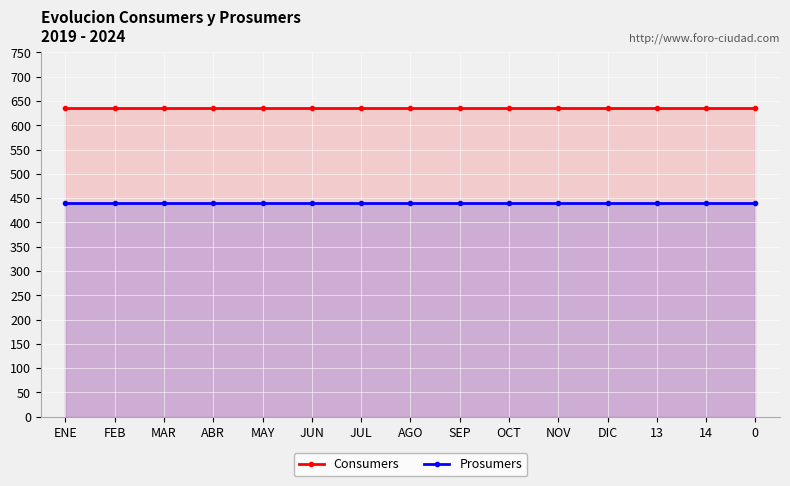

What is the maximum value for Prosumers?

440